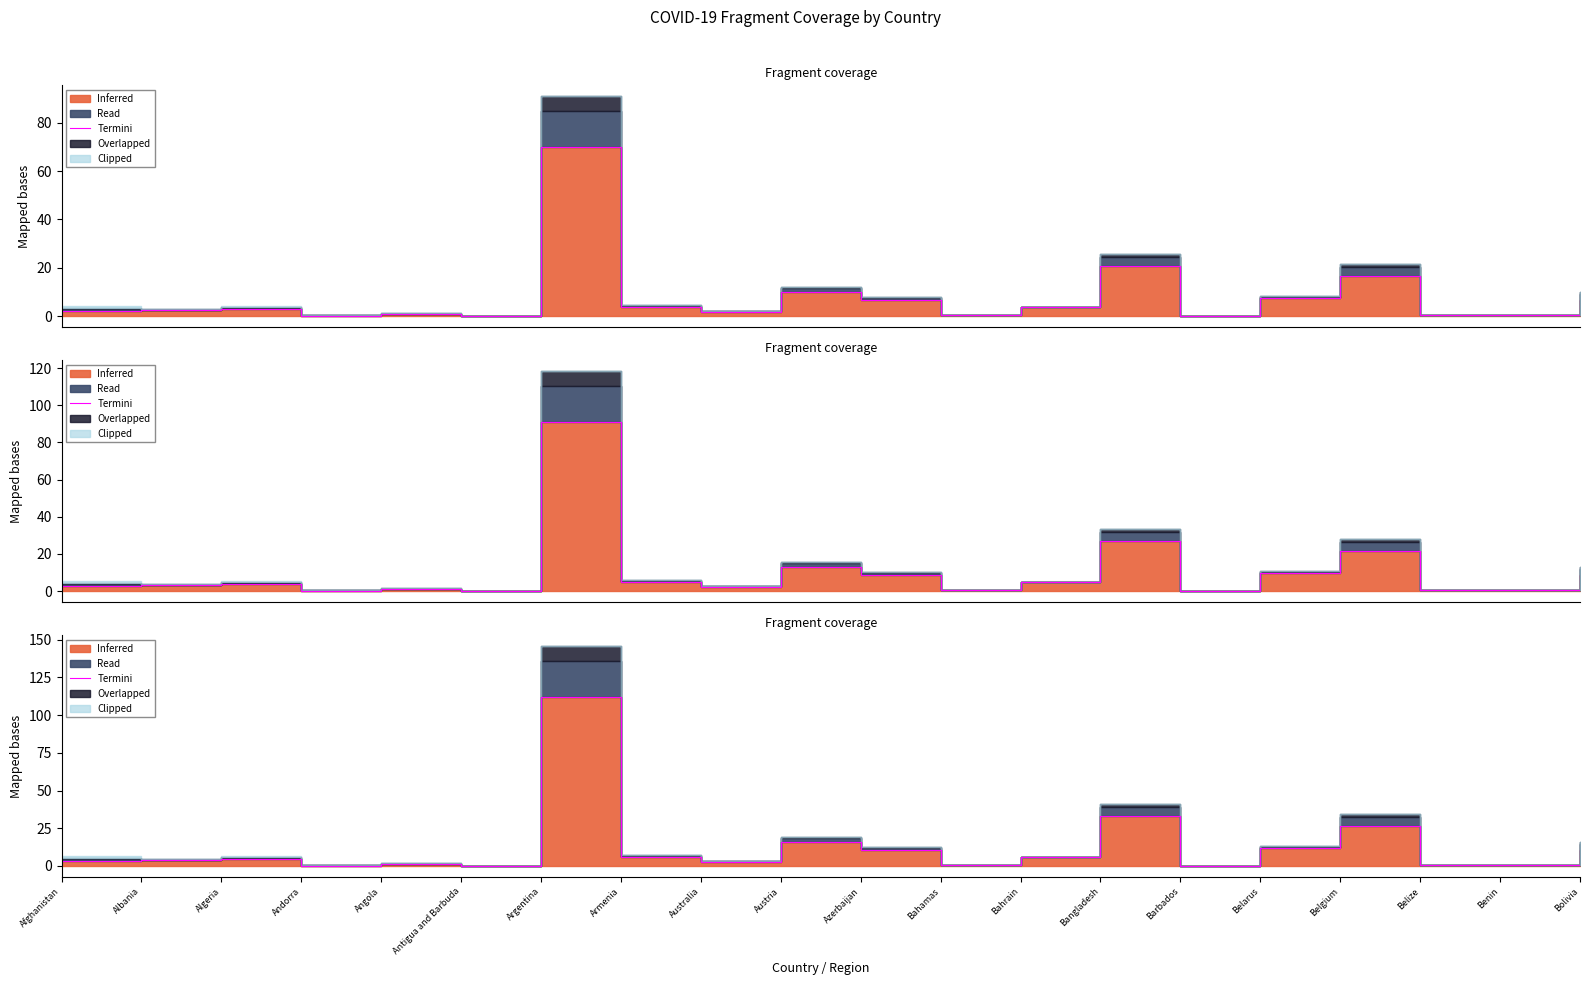

What position from the right is Bahrain?

8